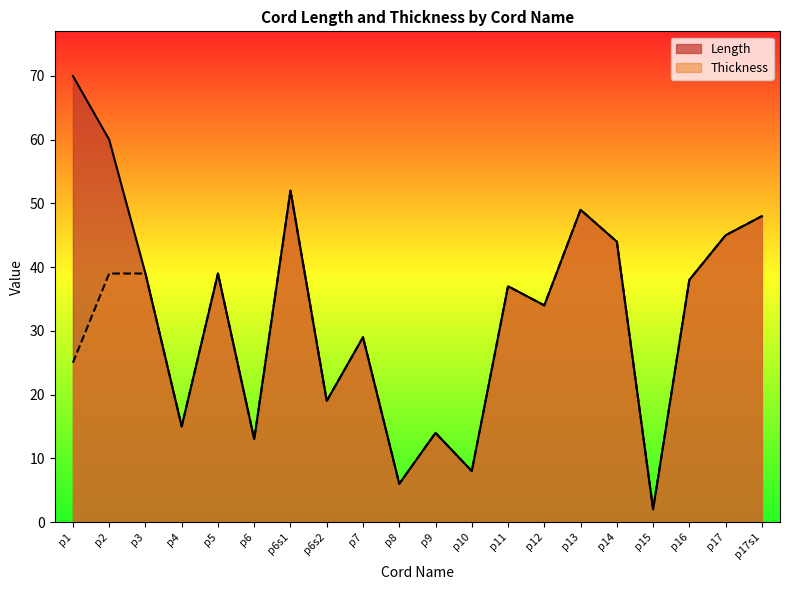

At p17s1, list the series in order from smallest to largest.

Length, Thickness